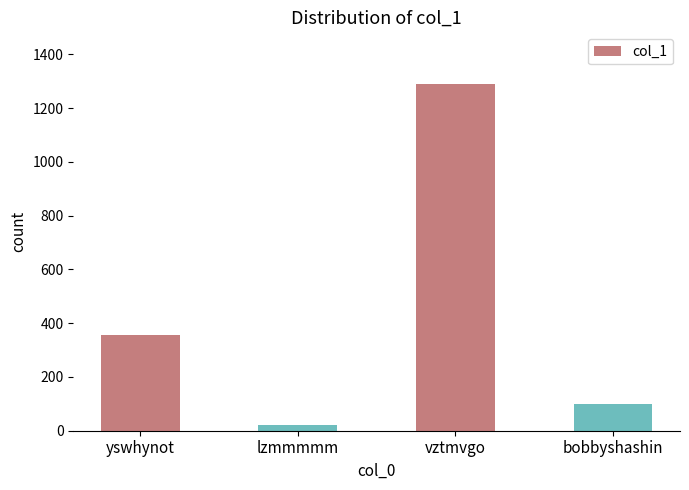

Read the value at bobbyshashin, to the nearest 50.

100